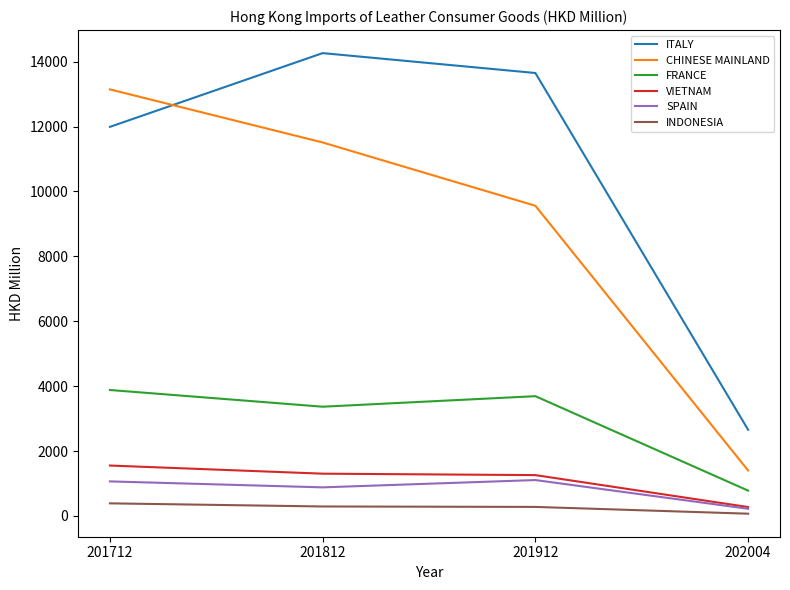

What are all the series names shown in the legend?

ITALY, CHINESE MAINLAND, FRANCE, VIETNAM, SPAIN, INDONESIA